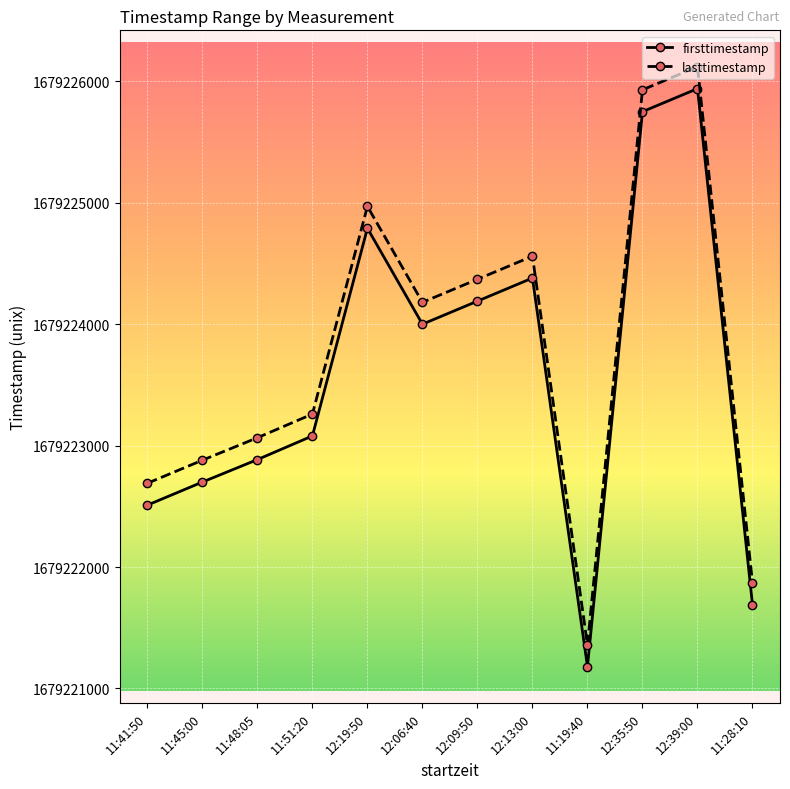

At which category does firsttimestamp reach its first local peak?

12:19:50